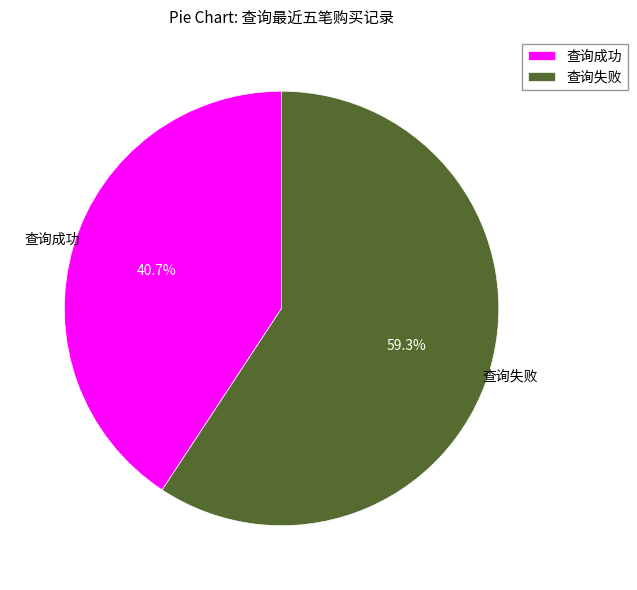

Combined, what portion of the pie is 查询失败 and 查询成功?

100.0%